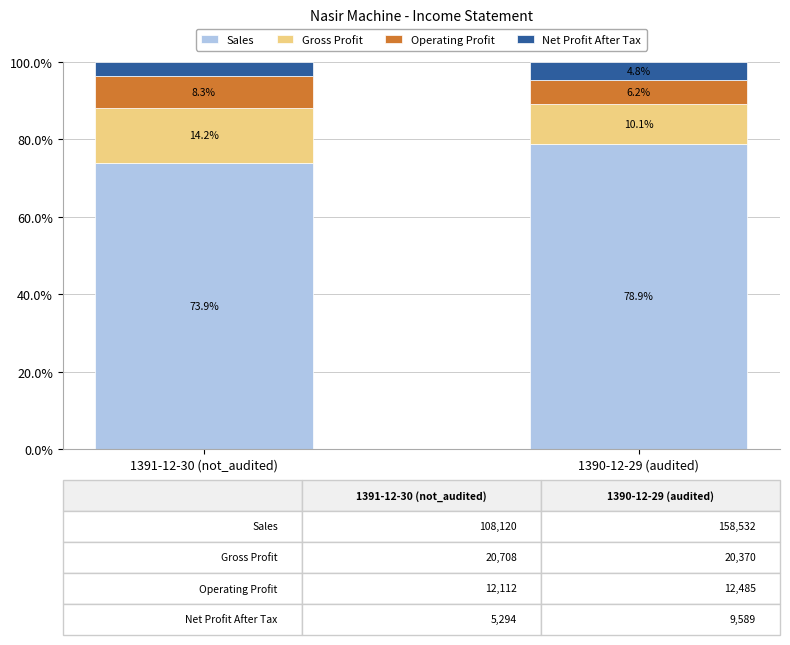

Is it true that Sales equals 78.9 at 1390-12-29 (audited)?

True